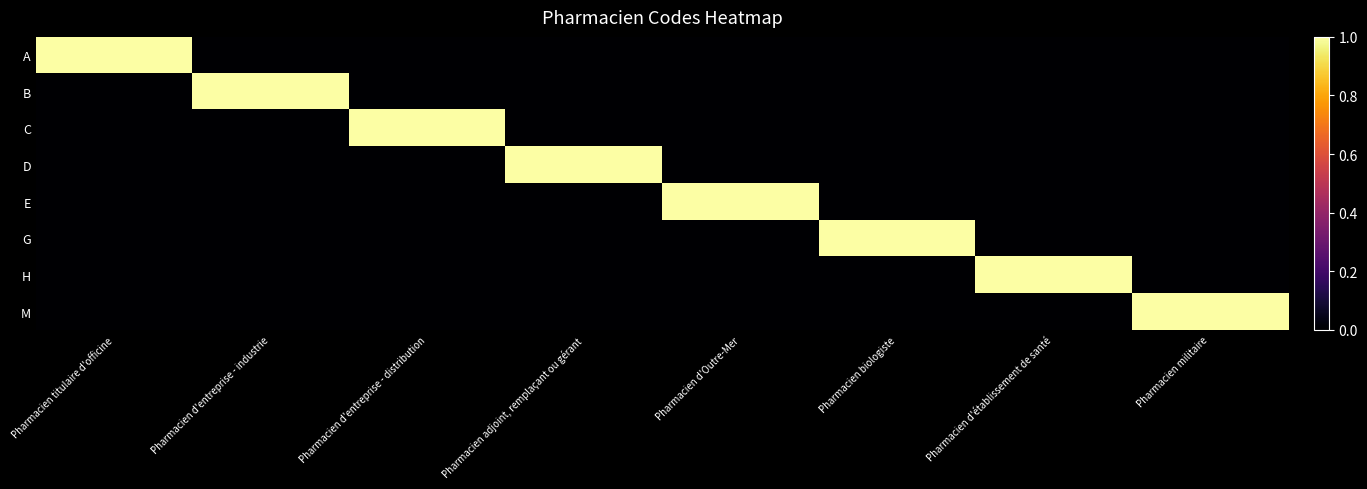

What is the maximum value shown in the chart?

1